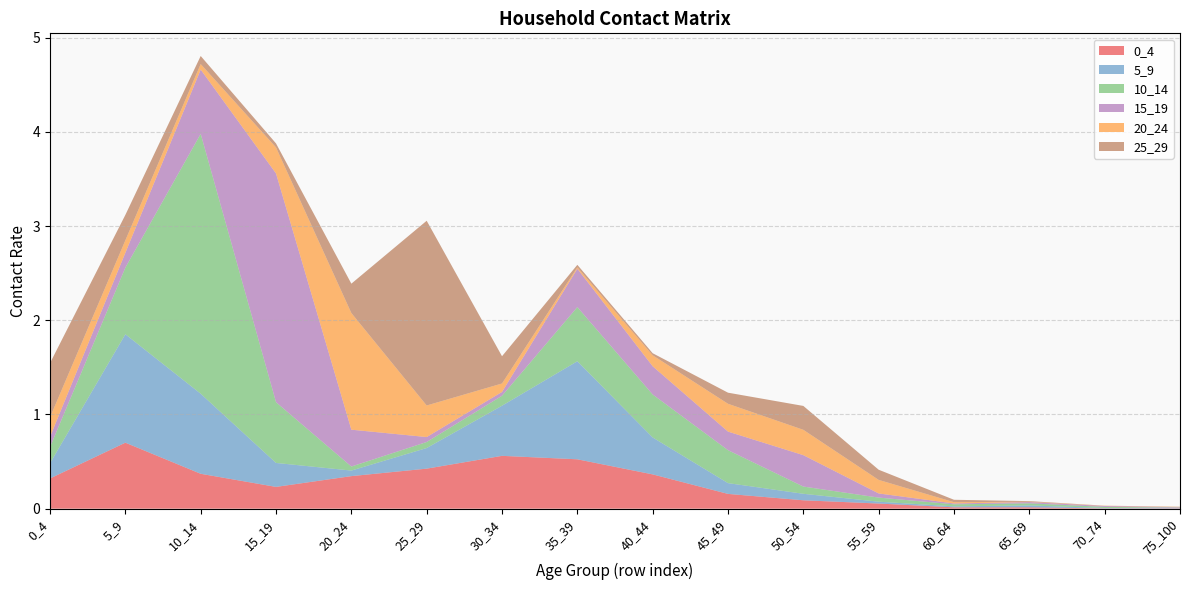

Reading right to left, what are all the values shown in this chart?

0_4: 75_100=0.0	70_74=0.0	65_69=0.0	60_64=0.0	55_59=0.1	50_54=0.1	45_49=0.2	40_44=0.4	35_39=0.5	30_34=0.6	25_29=0.4	20_24=0.3	15_19=0.2	10_14=0.4	5_9=0.7	0_4=0.3
5_9: 75_100=0.0	70_74=0.0	65_69=0.0	60_64=0.0	55_59=0.0	50_54=0.1	45_49=0.1	40_44=0.4	35_39=1.0	30_34=0.5	25_29=0.2	20_24=0.1	15_19=0.3	10_14=0.8	5_9=1.2	0_4=0.2
10_14: 75_100=0.0	70_74=0.0	65_69=0.0	60_64=0.0	55_59=0.0	50_54=0.1	45_49=0.3	40_44=0.5	35_39=0.6	30_34=0.1	25_29=0.1	20_24=0.0	15_19=0.6	10_14=2.8	5_9=0.7	0_4=0.2
15_19: 75_100=0.0	70_74=0.0	65_69=0.0	60_64=0.0	55_59=0.0	50_54=0.3	45_49=0.2	40_44=0.3	35_39=0.4	30_34=0.0	25_29=0.1	20_24=0.4	15_19=2.4	10_14=0.7	5_9=0.2	0_4=0.1
20_24: 75_100=0.0	70_74=0.0	65_69=0.0	60_64=0.0	55_59=0.1	50_54=0.3	45_49=0.3	40_44=0.1	35_39=0.0	30_34=0.1	25_29=0.3	20_24=1.2	15_19=0.3	10_14=0.1	5_9=0.1	0_4=0.2
25_29: 75_100=0.0	70_74=0.0	65_69=0.0	60_64=0.0	55_59=0.1	50_54=0.3	45_49=0.1	40_44=0.0	35_39=0.0	30_34=0.3	25_29=2.0	20_24=0.3	15_19=0.0	10_14=0.1	5_9=0.3	0_4=0.6